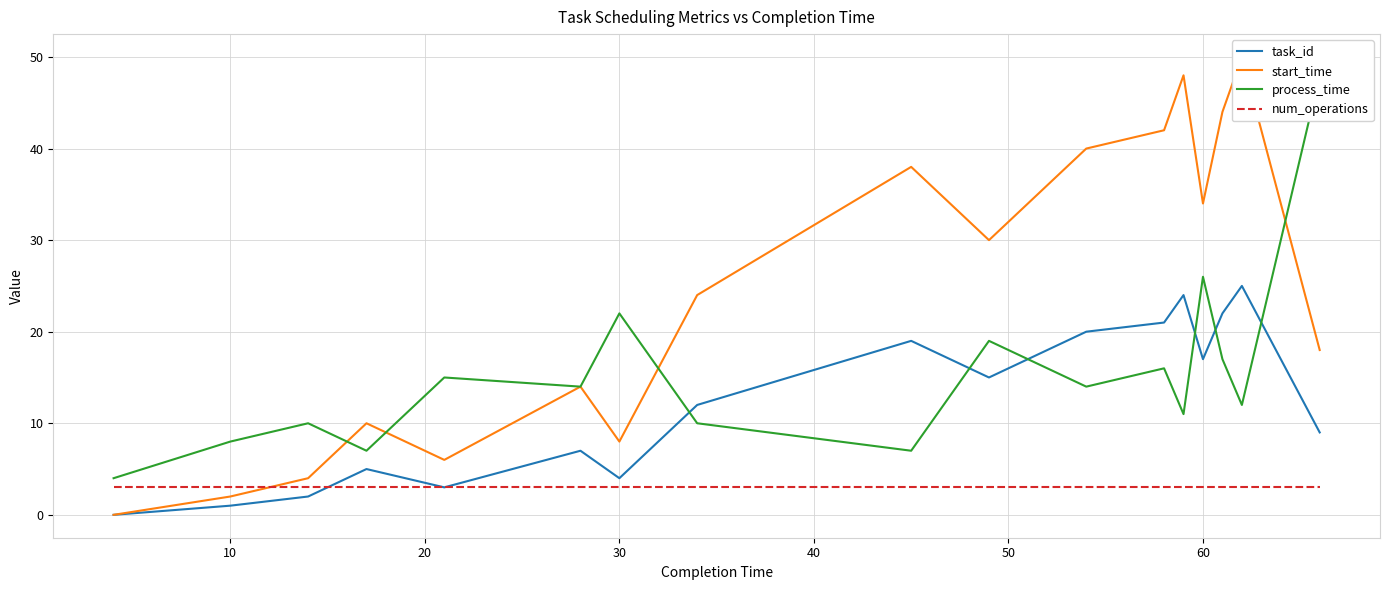

Rank the series by their maximum value, from lowest to highest.

num_operations, task_id, process_time, start_time